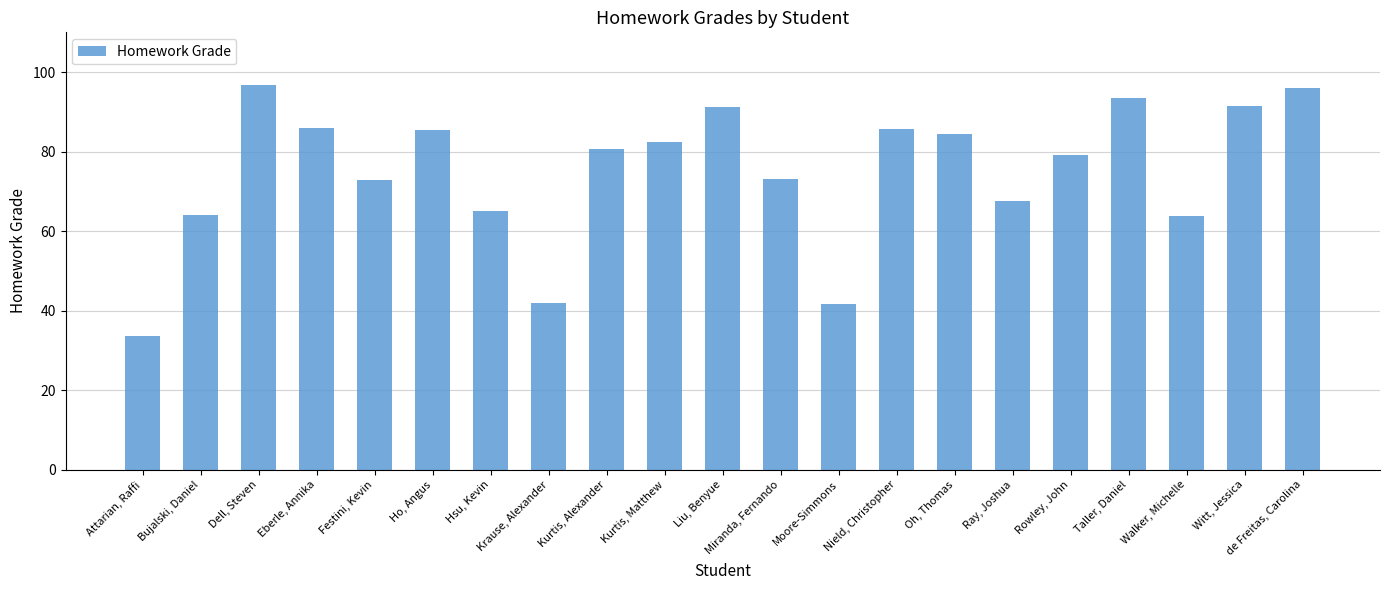

What is the label of the 13th bar from the left?

Moore-Simmons